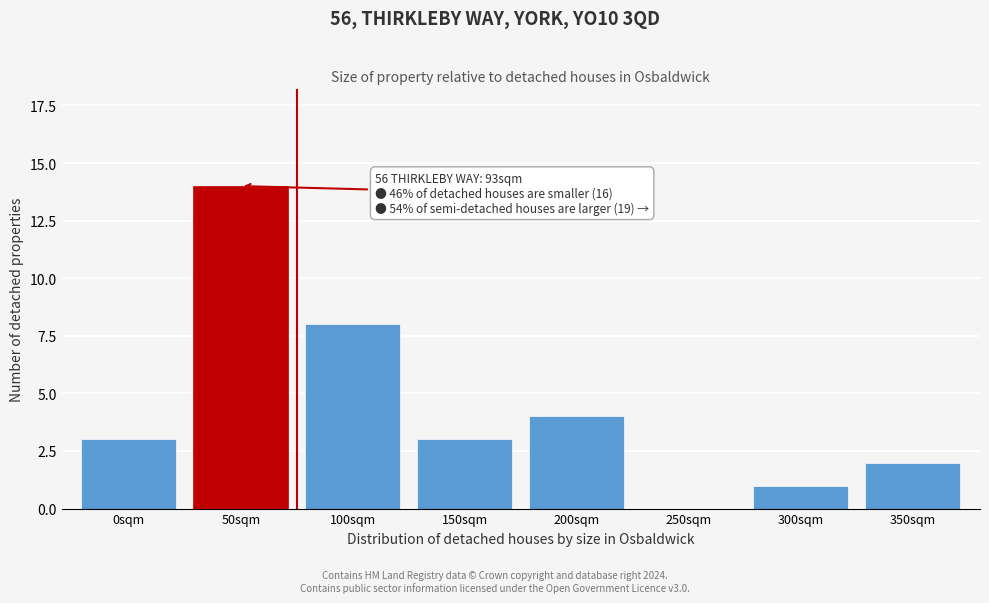

Reading left to right, transcribe all the data shown in this chart.

0sqm=3	50sqm=14	100sqm=8	150sqm=3	200sqm=4	250sqm=0	300sqm=1	350sqm=2